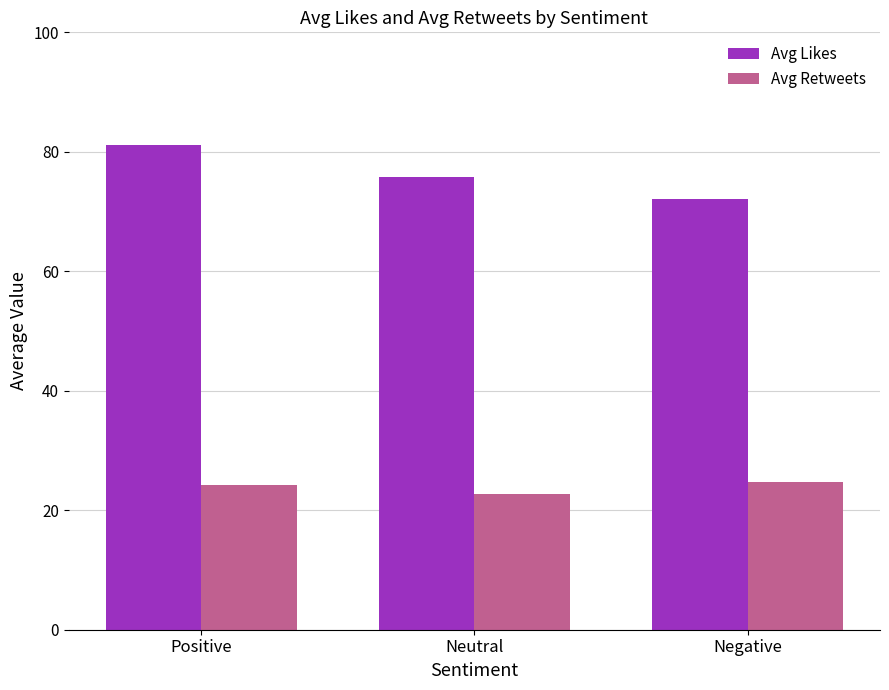

Between Positive and Neutral, which series saw the biggest shift?

Avg Likes